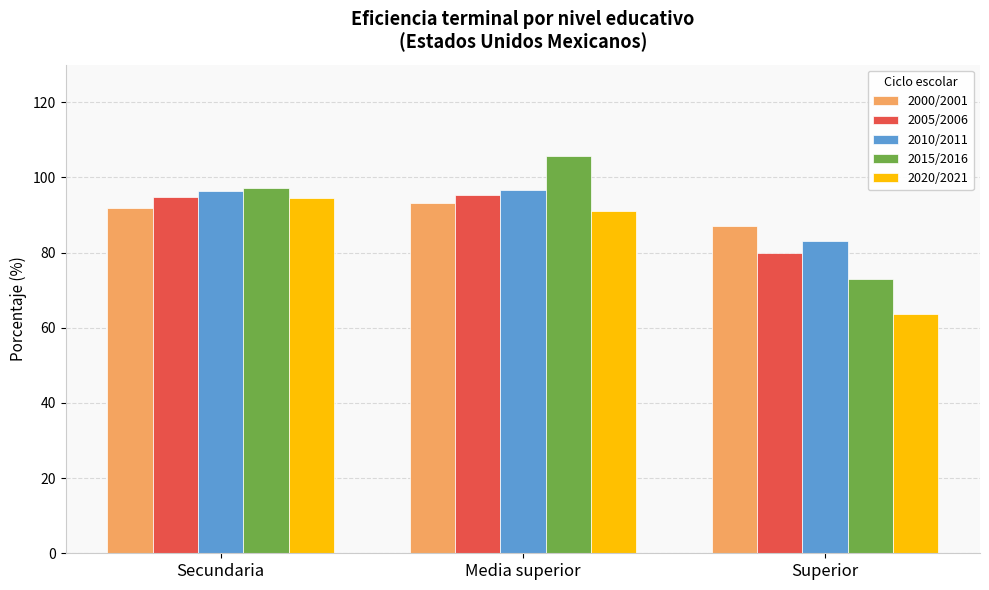

How many bars are there in each group?

5